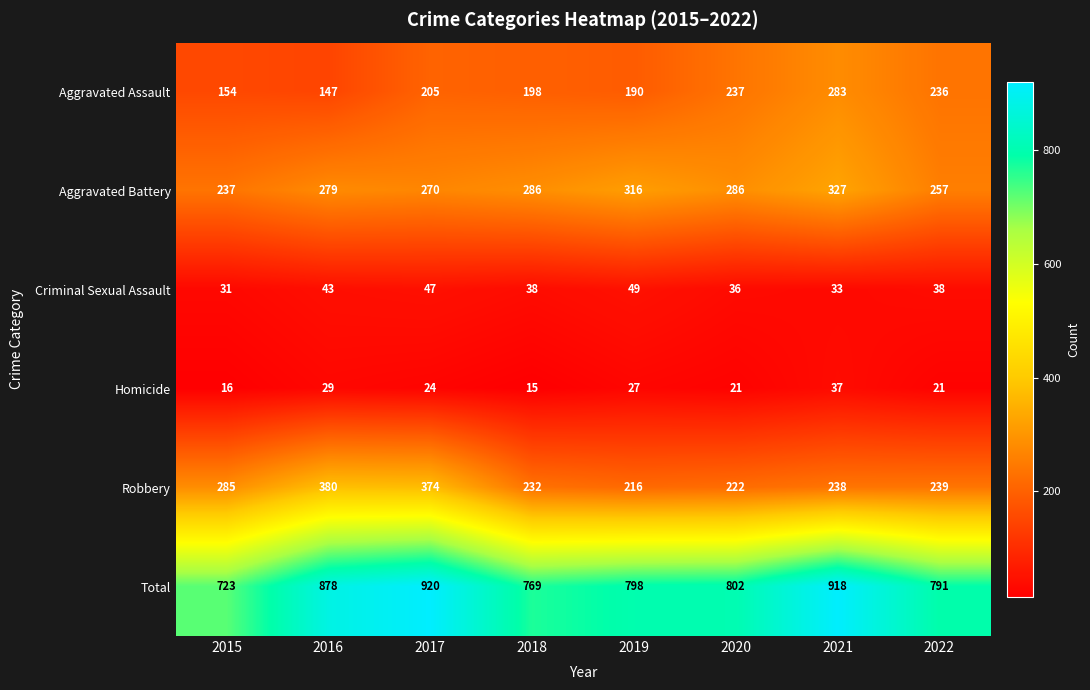

Is it true that Homicide equals 65 at 2021?

False